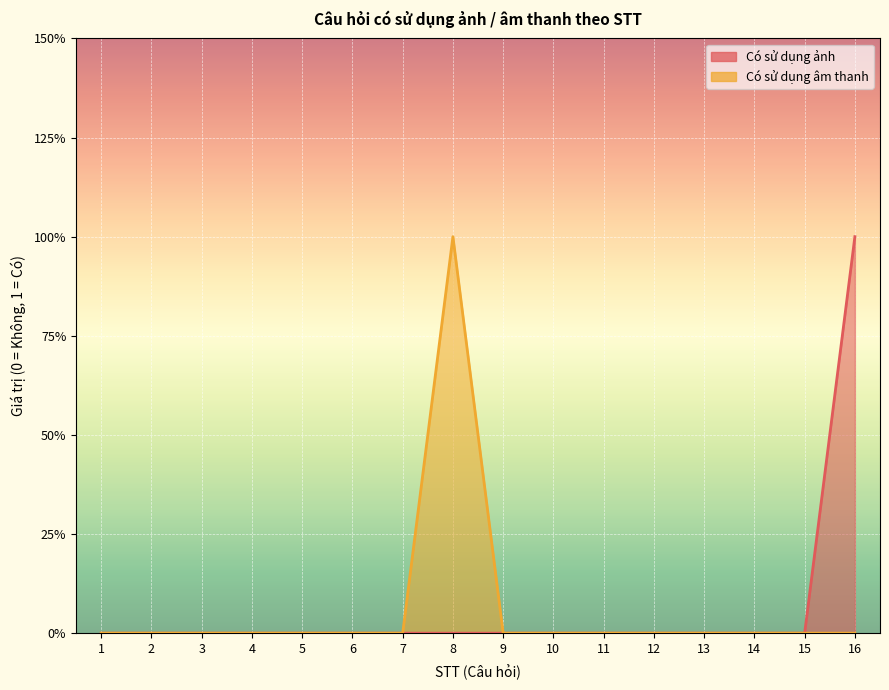

Reading left to right, what are all the values shown in this chart?

Có sử dụng ảnh: 0	0	0	0	0	0	0	0	0	0	0	0	0	0	0	1
Có sử dụng âm thanh: 0	0	0	0	0	0	0	1	0	0	0	0	0	0	0	0